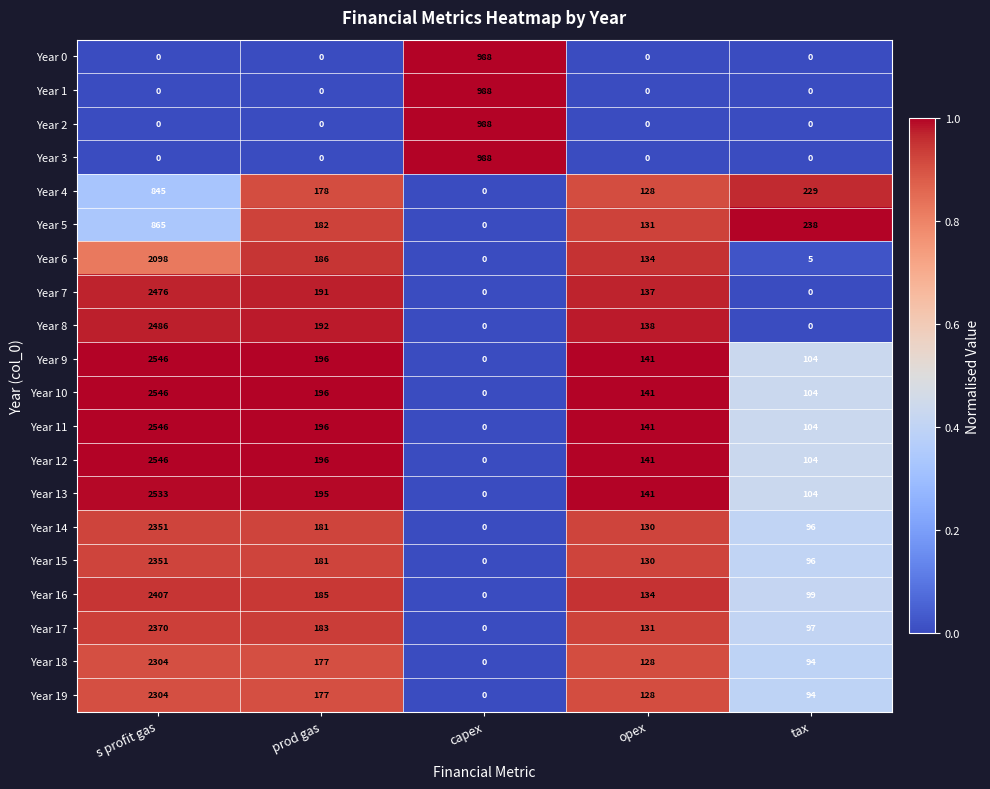

The Year 7 series shows 240 at opex. True or false?

False